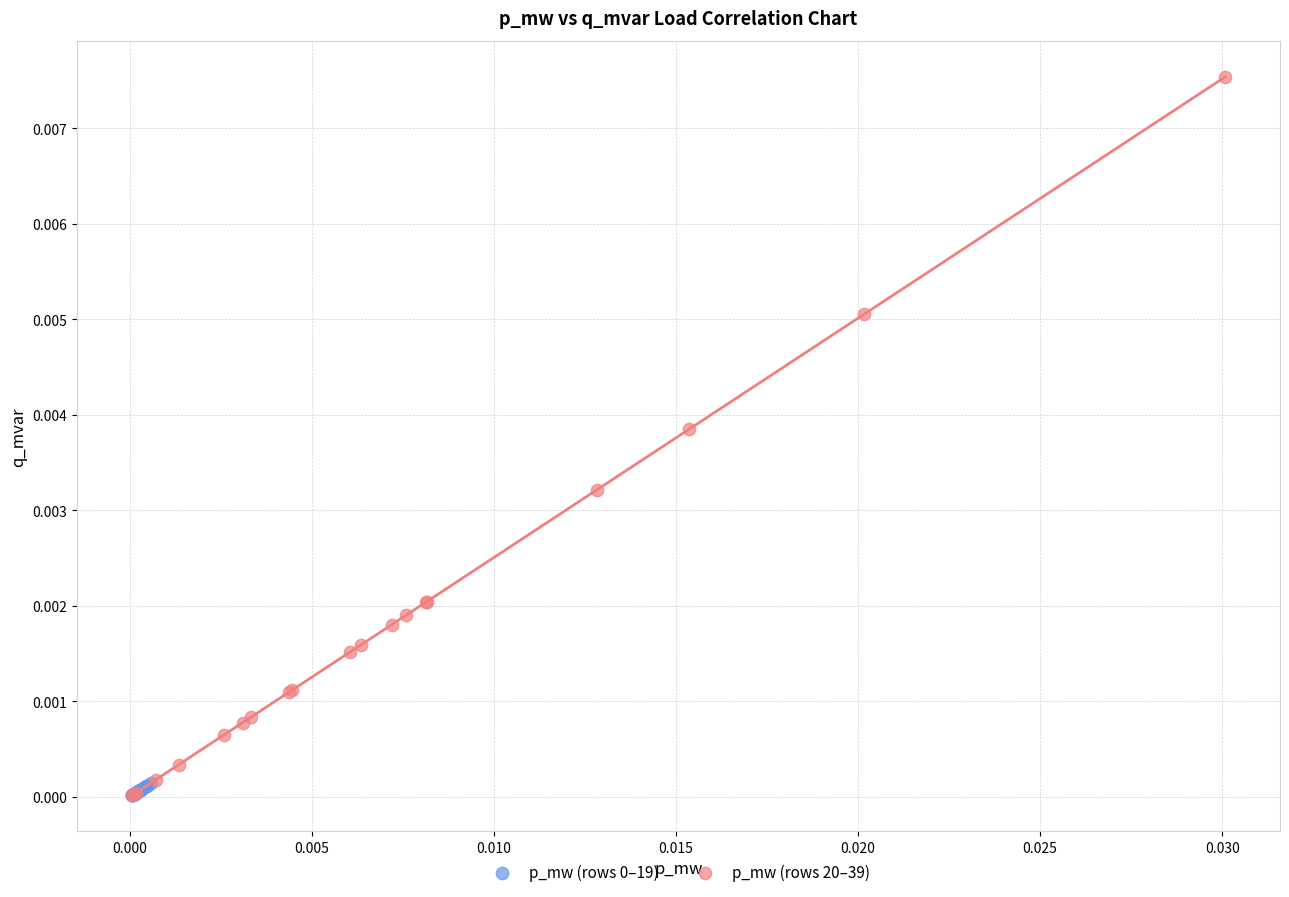

Which series reaches the maximum Y coordinate?

p_mw (rows 20–39)